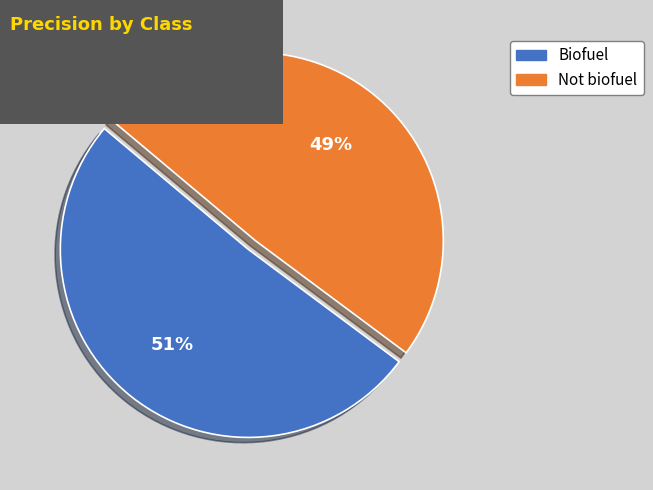

To the nearest percent, what is the average slice percentage?

50%